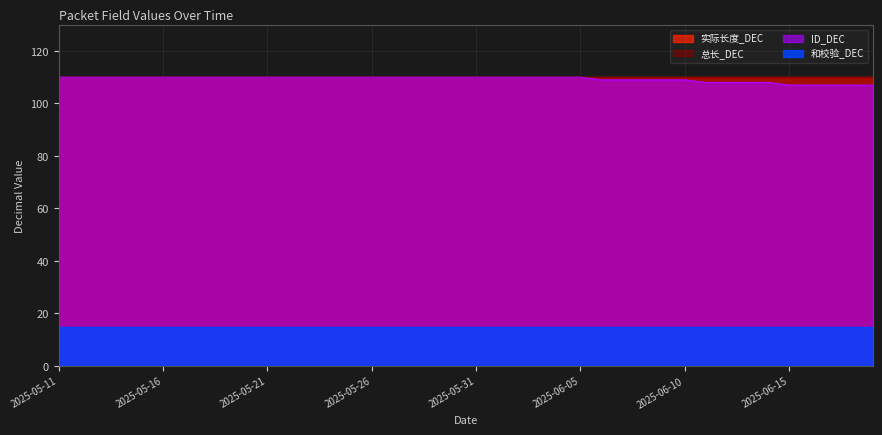

What is the label of the 4th point from the right?

2025-06-16